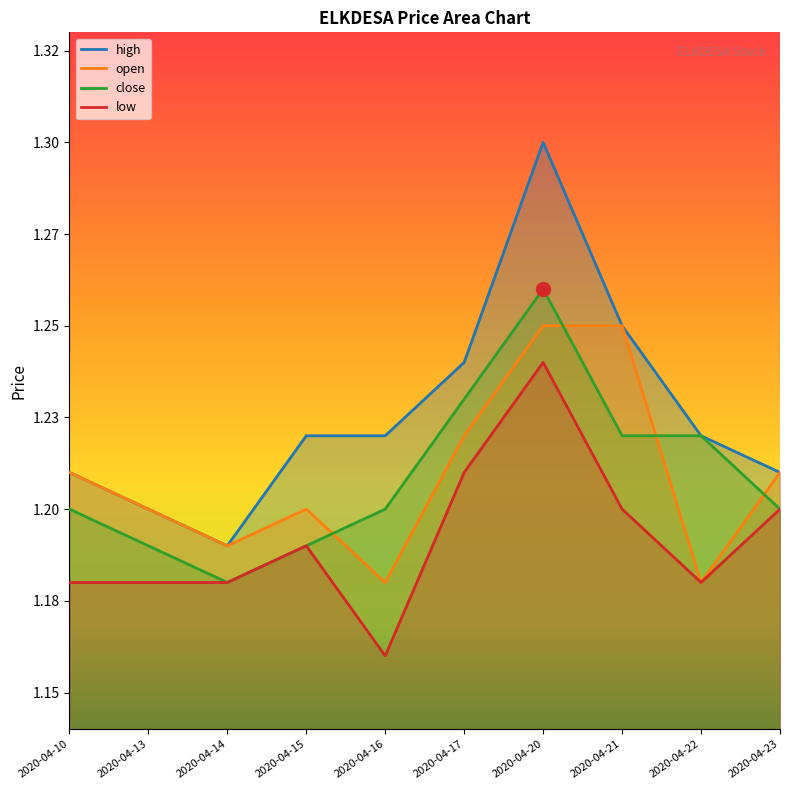

What are all the series names shown in the legend?

high, open, close, low